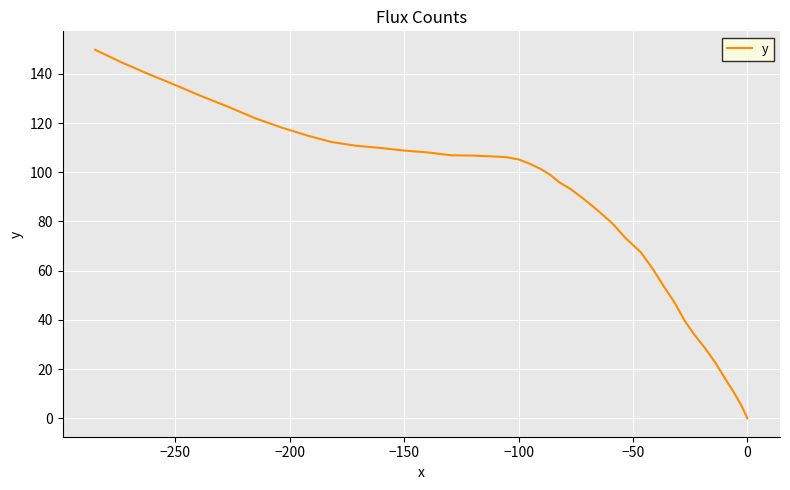

What is the difference between the maximum and minimum values?

149.8